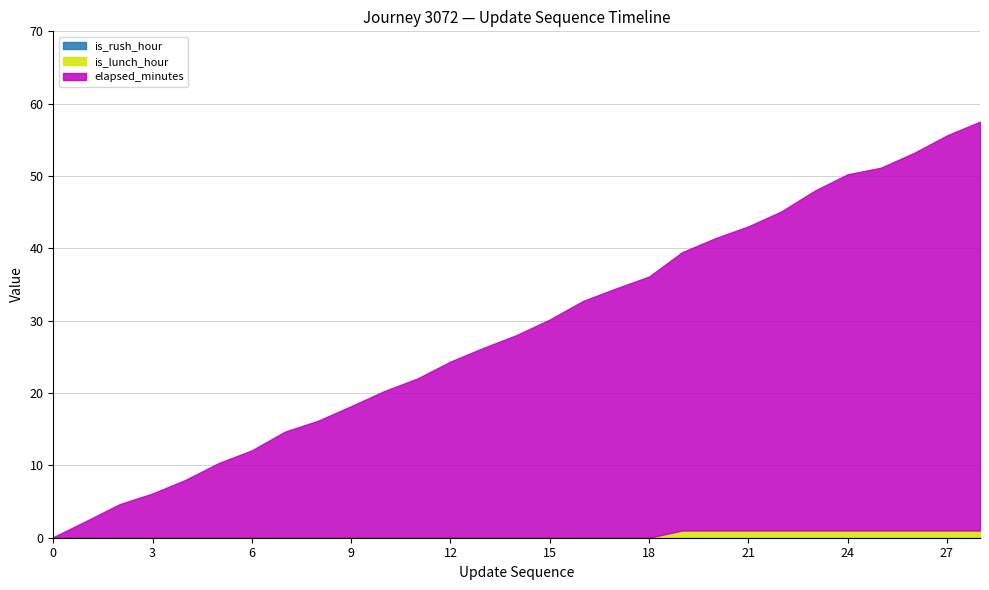

True or false: is_rush_hour and elapsed_minutes intersect in this chart.

False